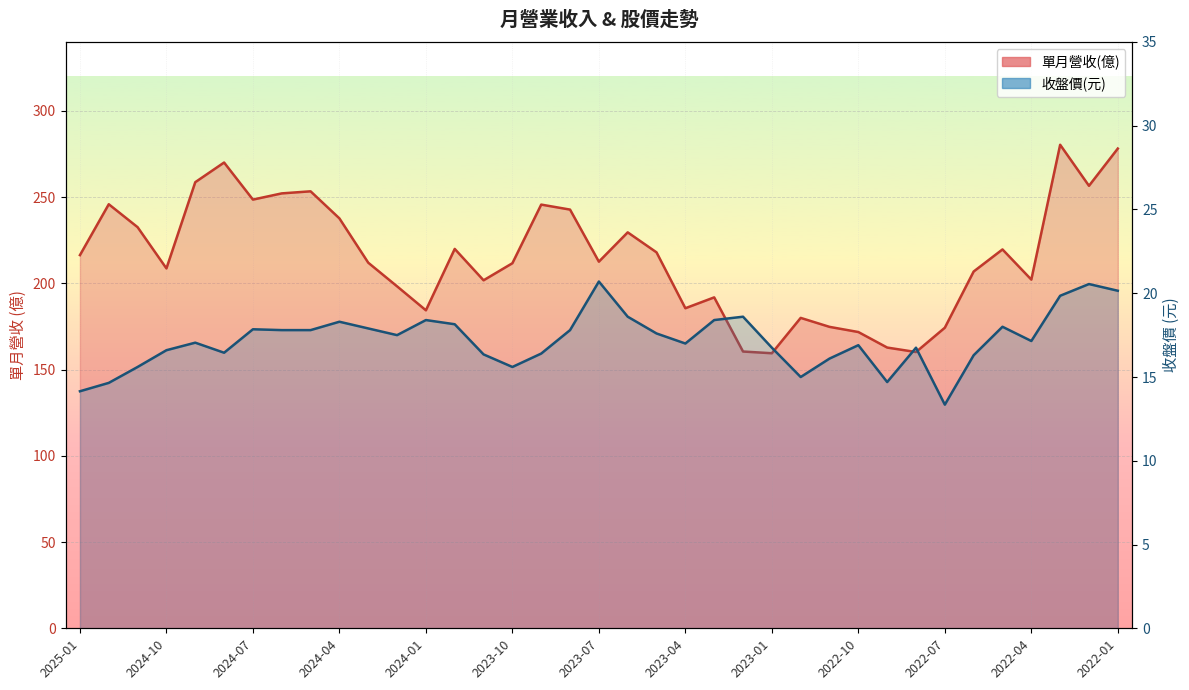

At which label does 收盤價 first exceed 17?

2024-09